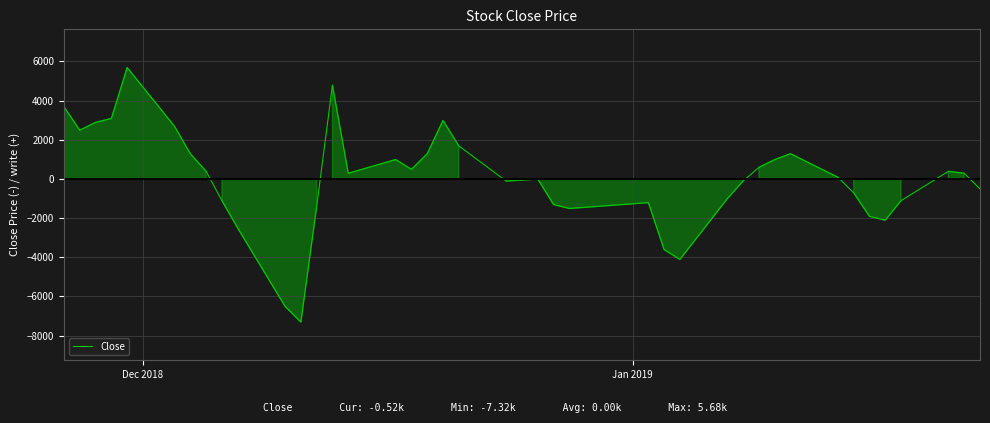

What is the maximum value shown in the chart?

5685